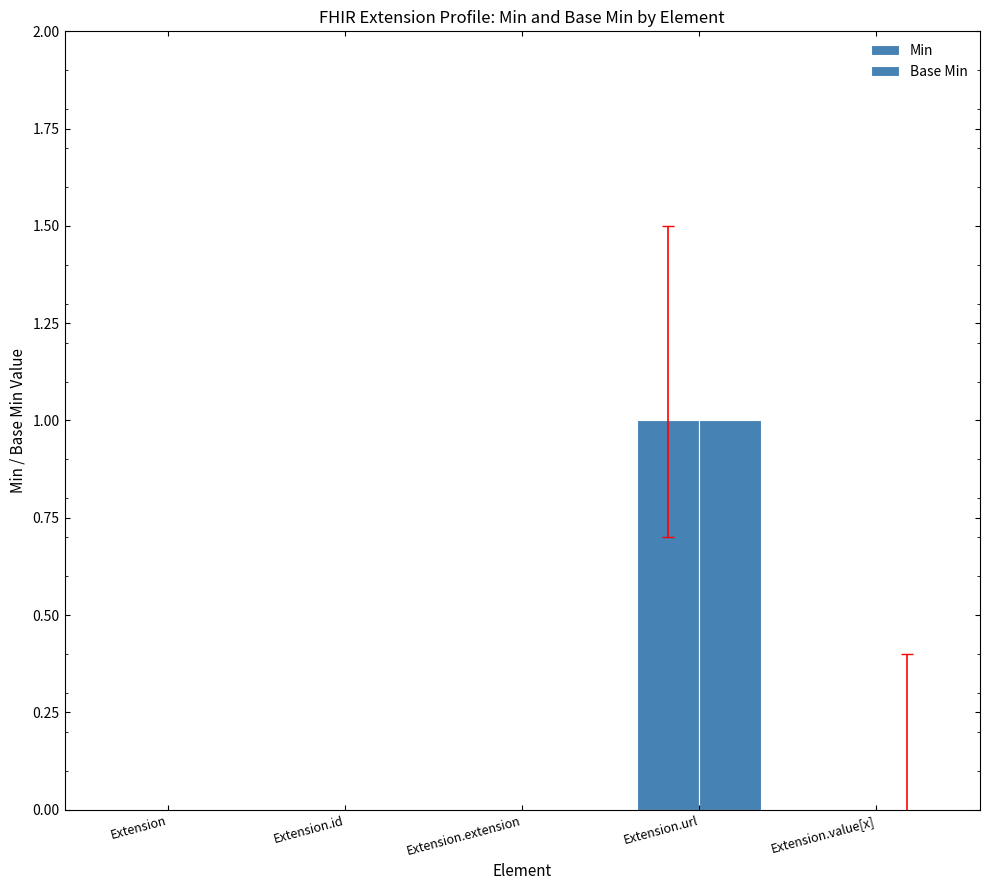

What is the label of the 4th bar from the left?

Extension.url